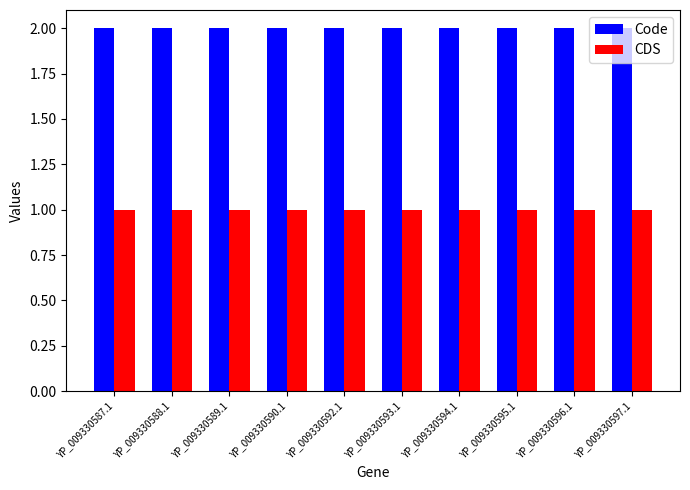

How many groups of bars are there?

10